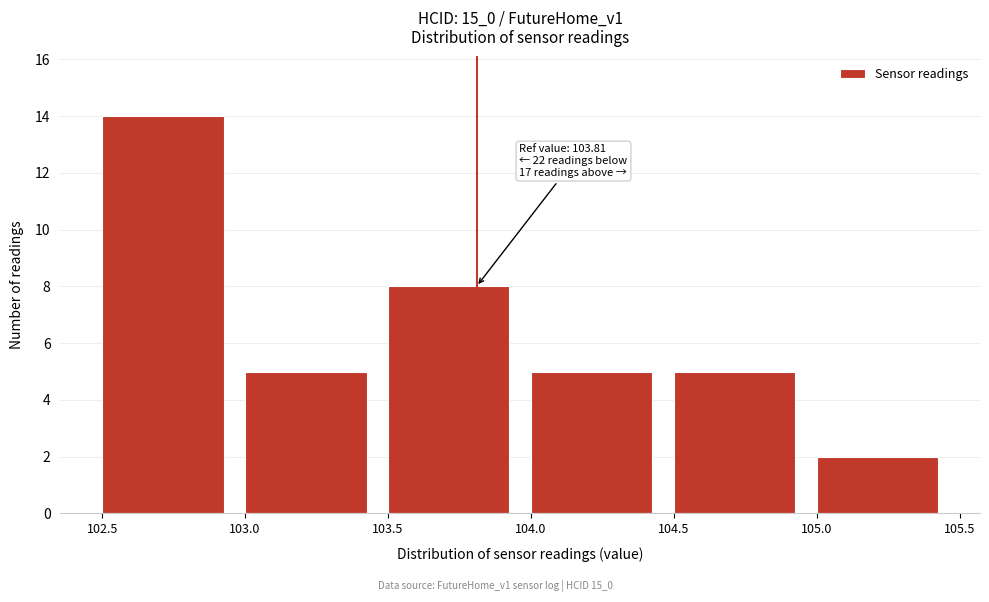

Which range on the x-axis has the tallest bar?

102.5 to 103.0